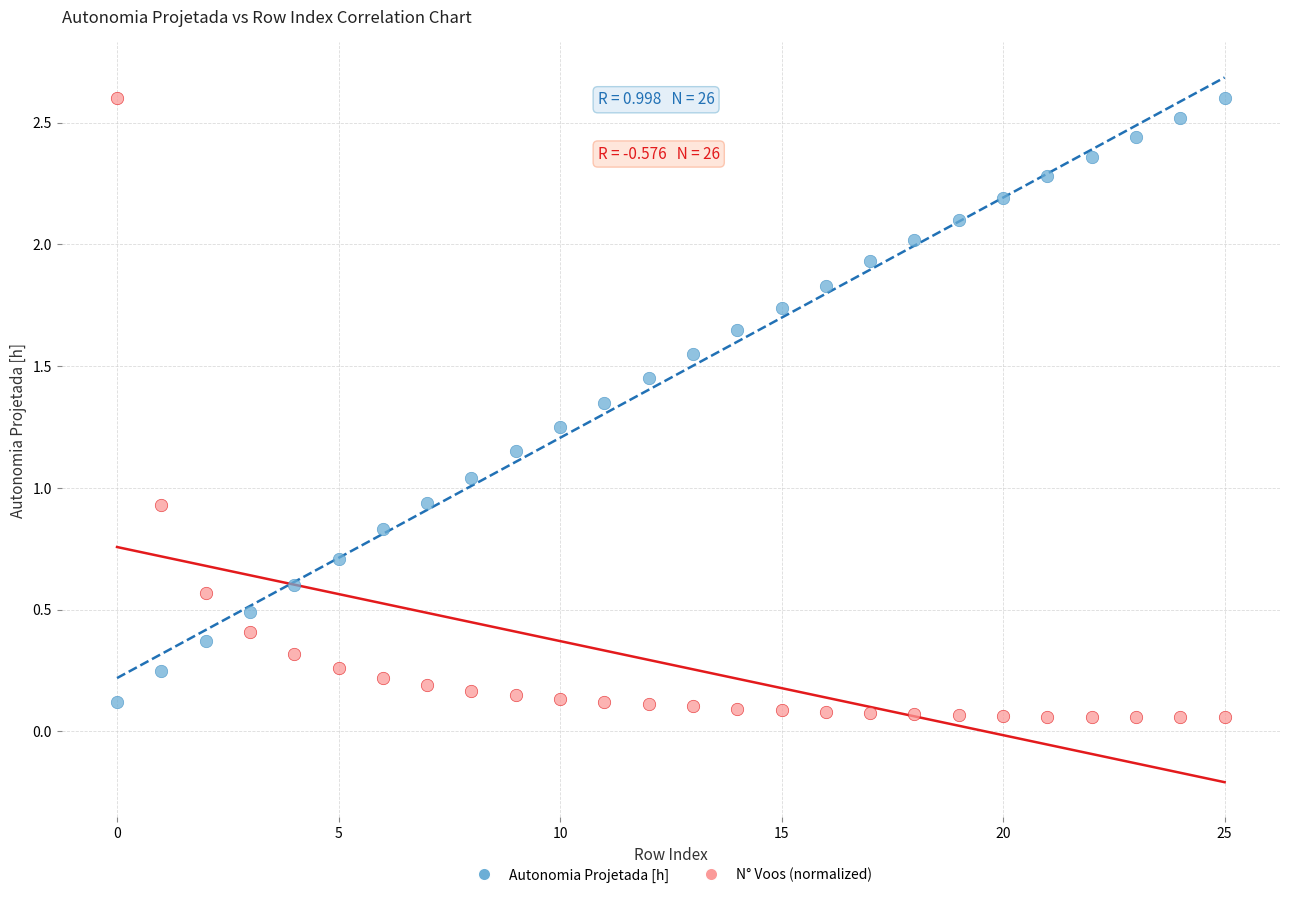

Across all data points, what is the range of Y values (max minus min)?

2.5